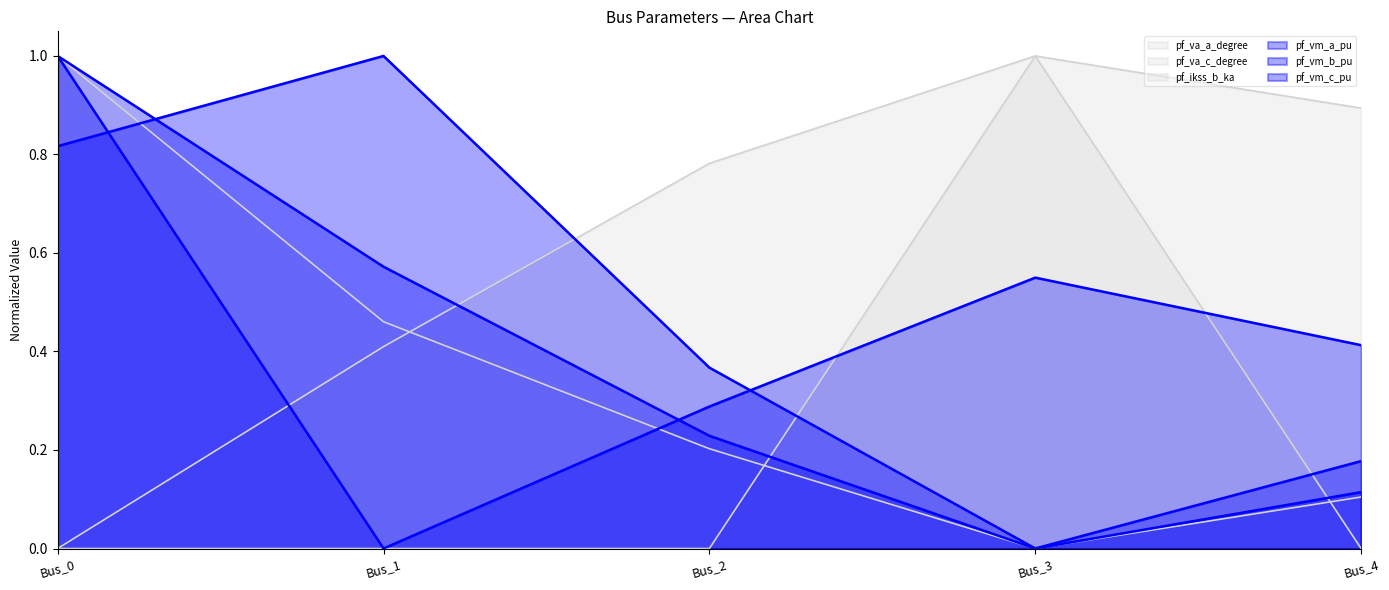

True or false: pf_vm_b_pu and pf_va_a_degree intersect in this chart.

False